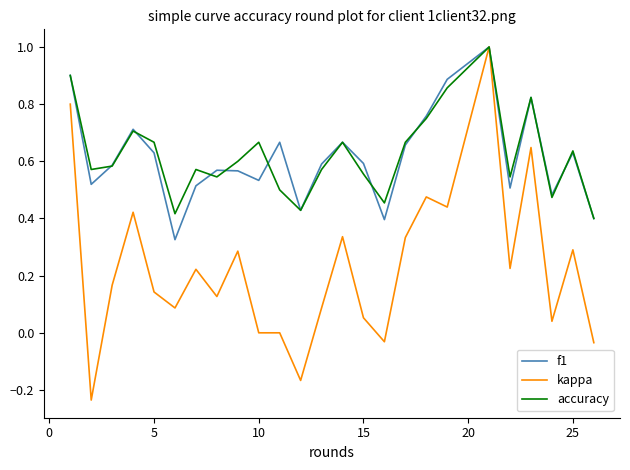

What is the greatest value displayed?

1.0